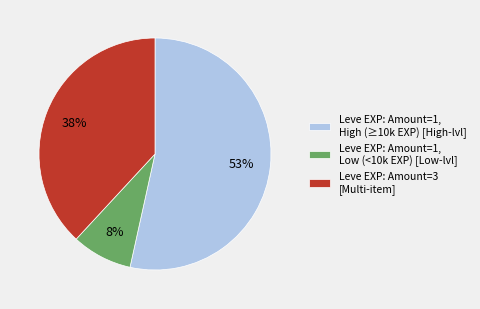

Which category has the smallest portion of the pie?

Leve EXP: Amount=1, Low (<10k EXP) [Low-lvl]